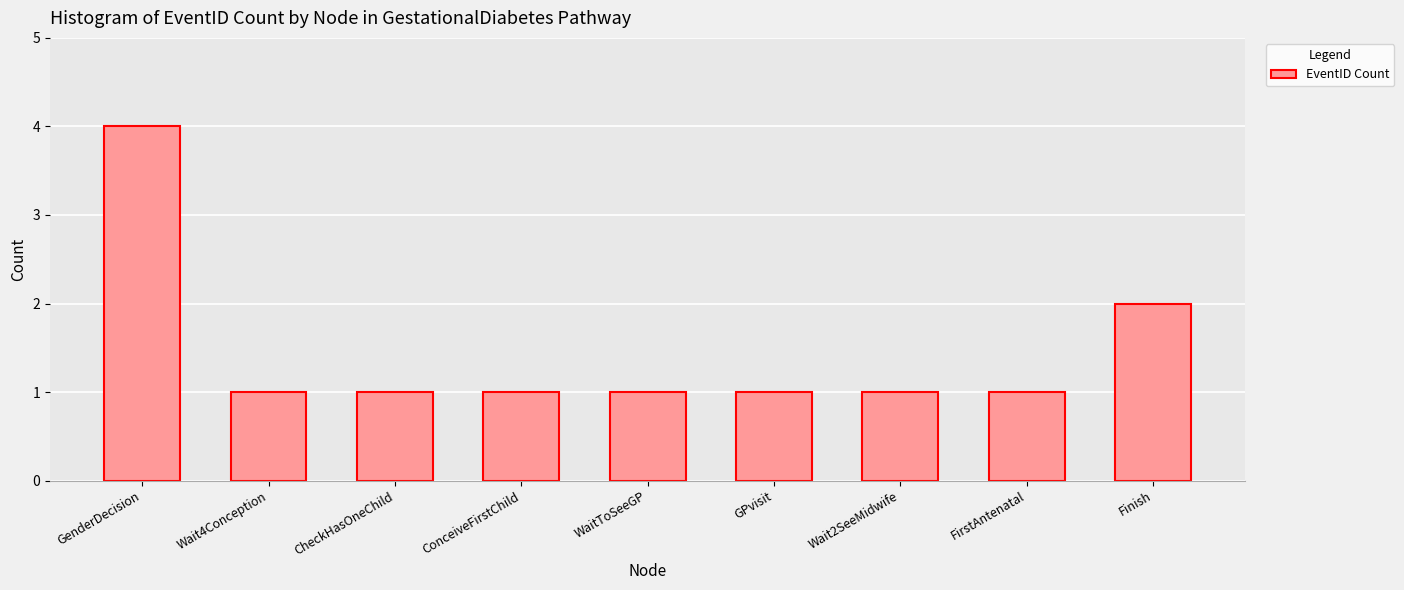

What is the label of the 3rd bar from the right?

Wait2SeeMidwife